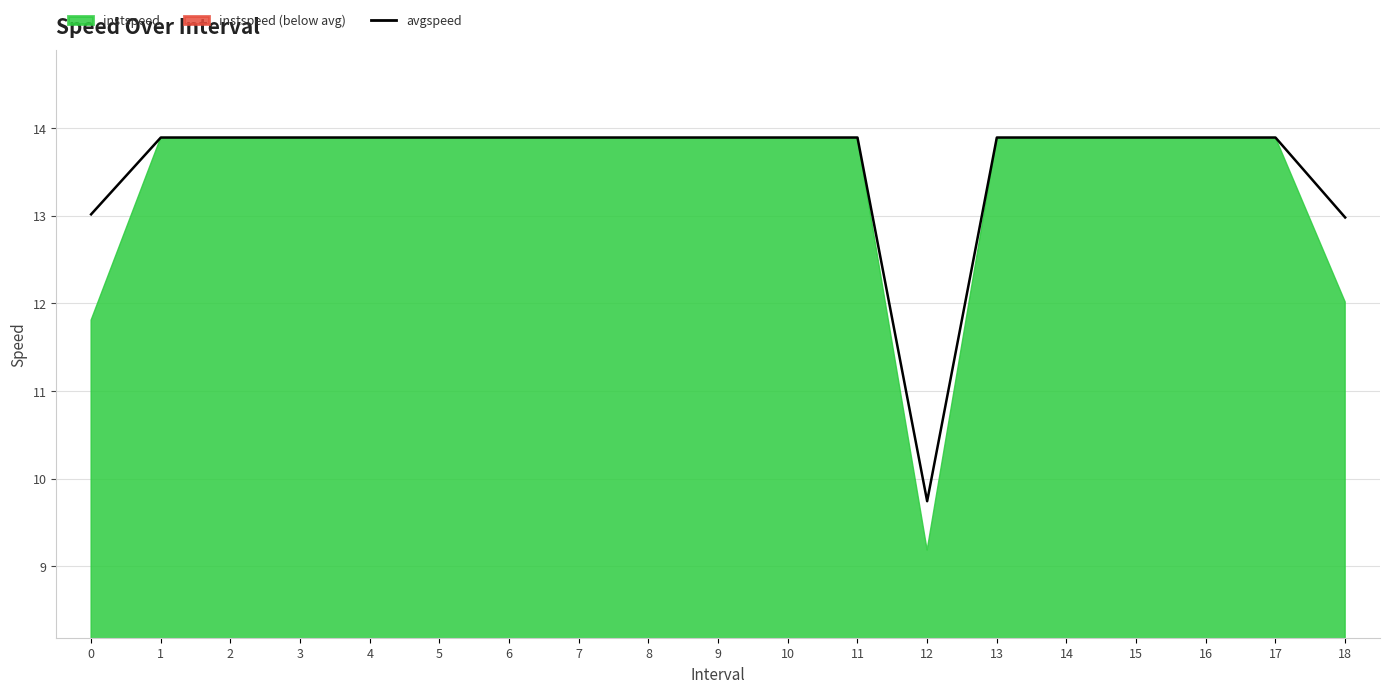

What is the value of the 18th point from the left?

13.9